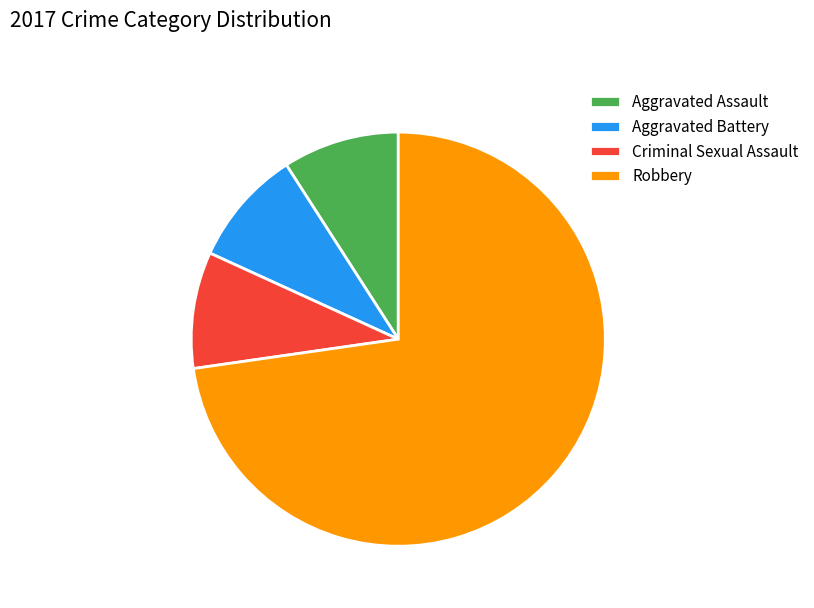

Between Aggravated Battery and Robbery, which is larger?

Robbery